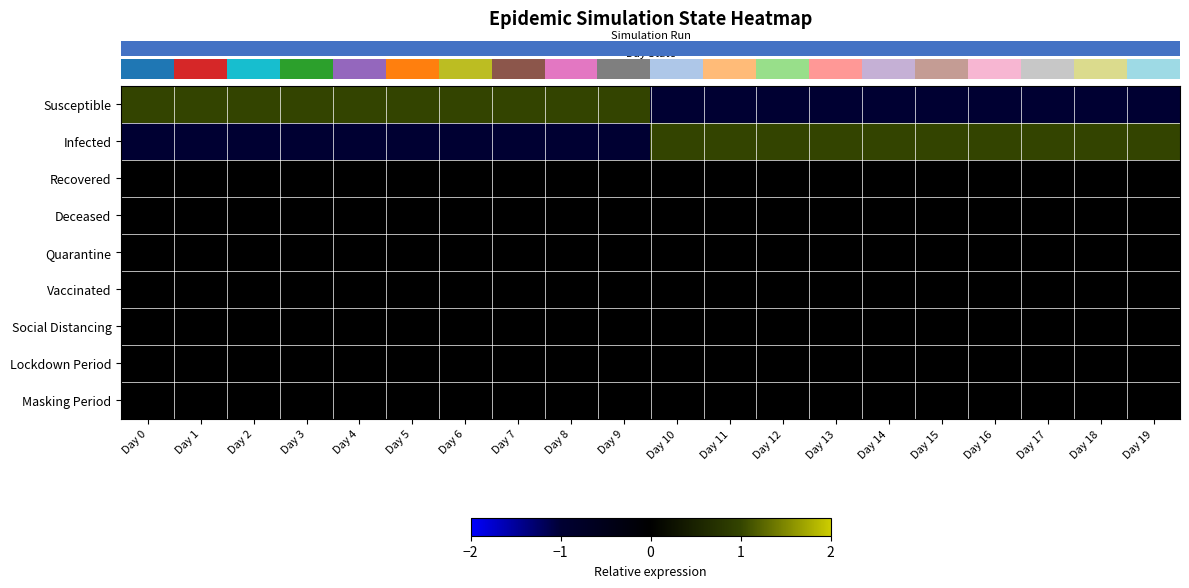

Which series changed the most between Day 1 and Day 4?

row_0